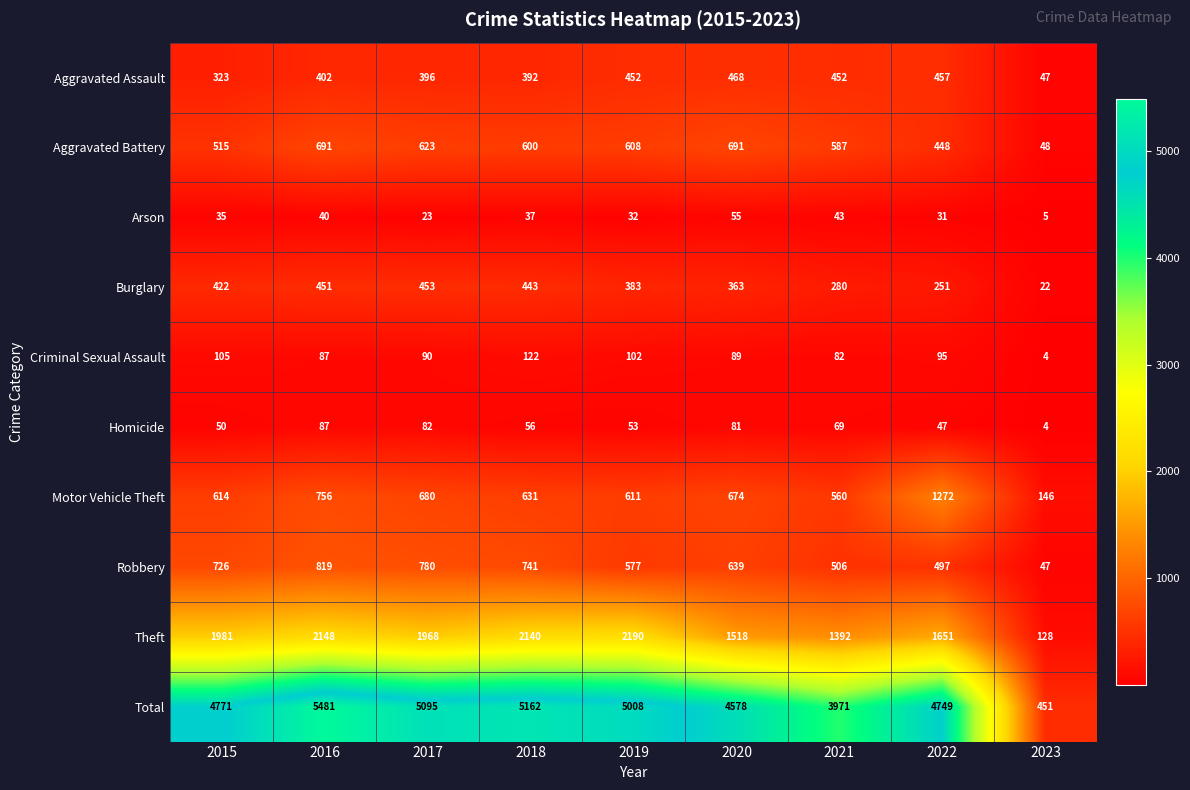

At which category is the sum across all series the highest?

2016